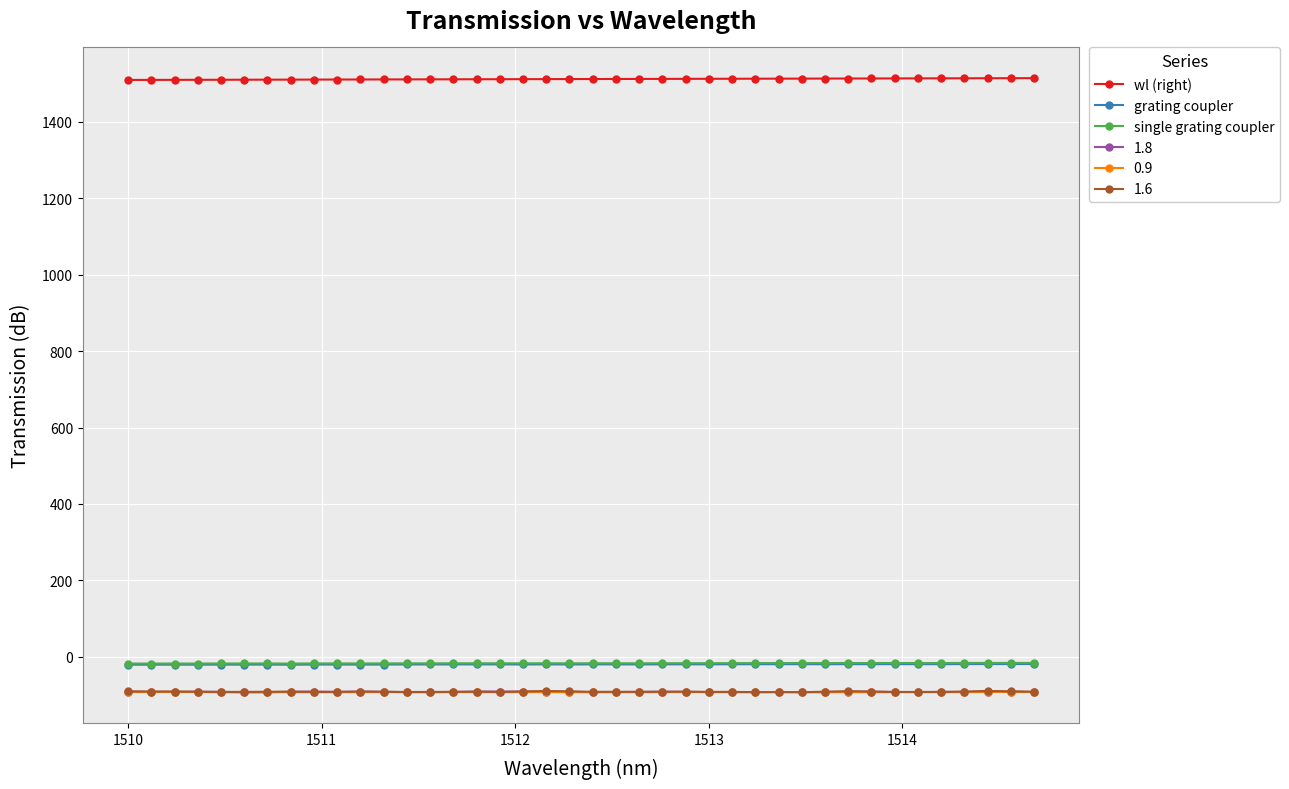

True or false: single grating coupler and wl (right) intersect in this chart.

False